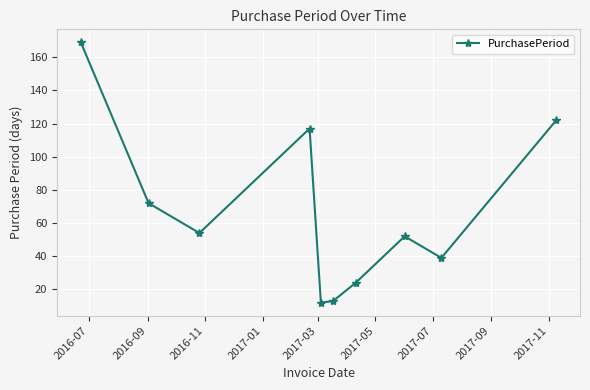

How many lines are shown in the chart?

1